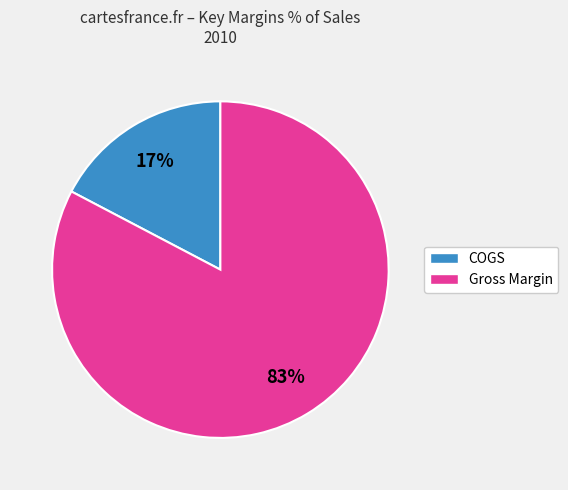

Does any single category account for the majority?

Yes